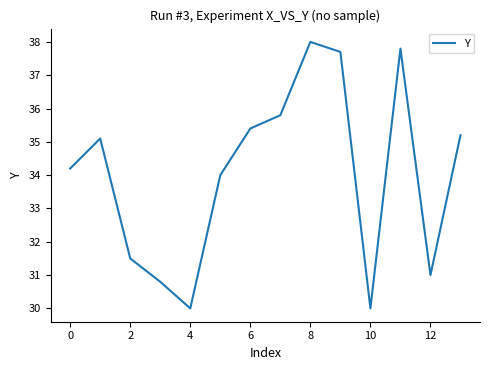

What is the maximum value shown in the chart?

38.0